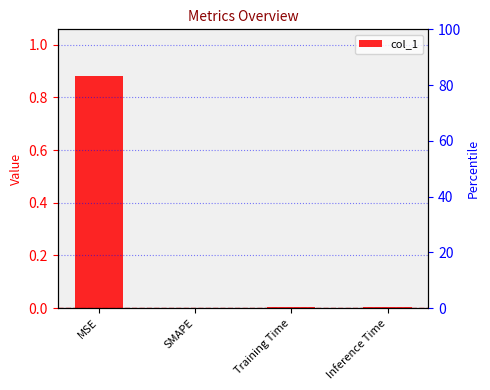

Reading left to right, list all the values displayed in this chart.

MSE=0.9	SMAPE=0.0	Training Time=0.0	Inference Time=0.0